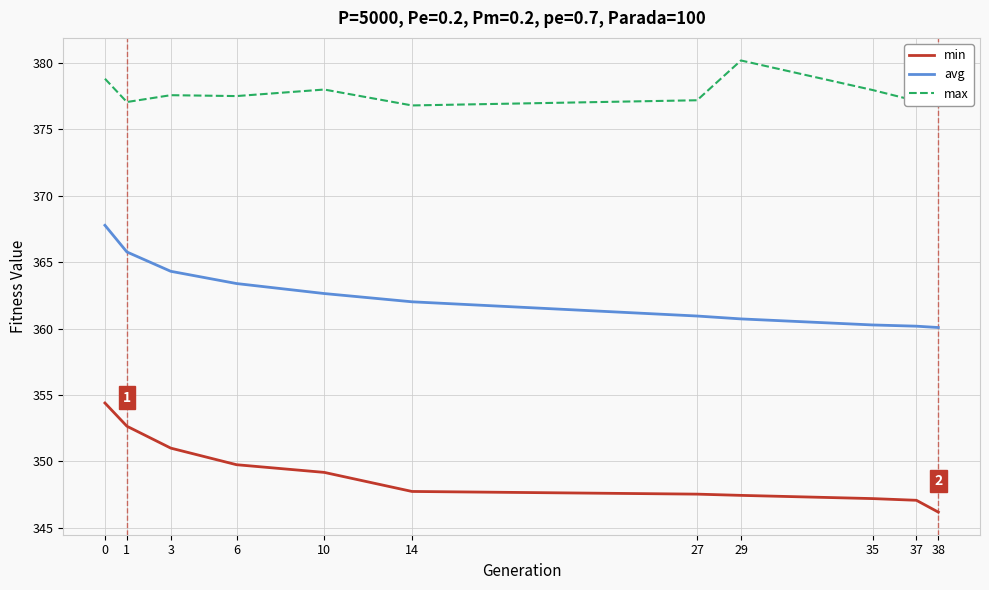

Which series has the widest spread of values?

min